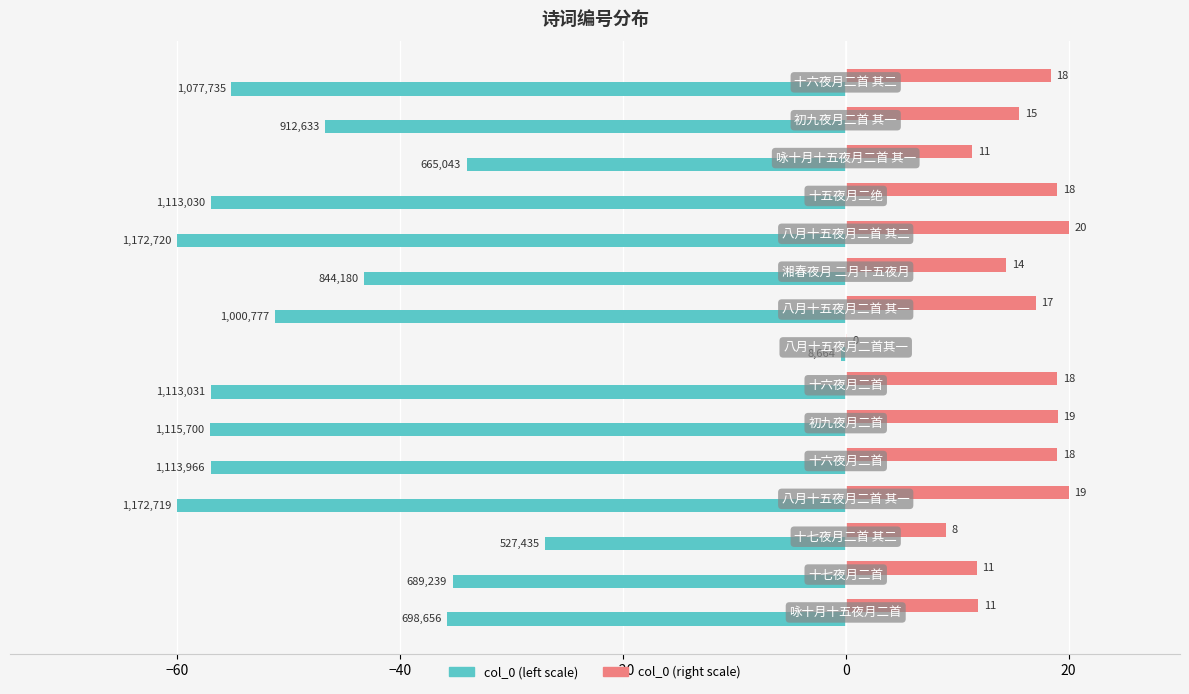

The value of col_0 (left) at 40 is -56.9. True or false?

True